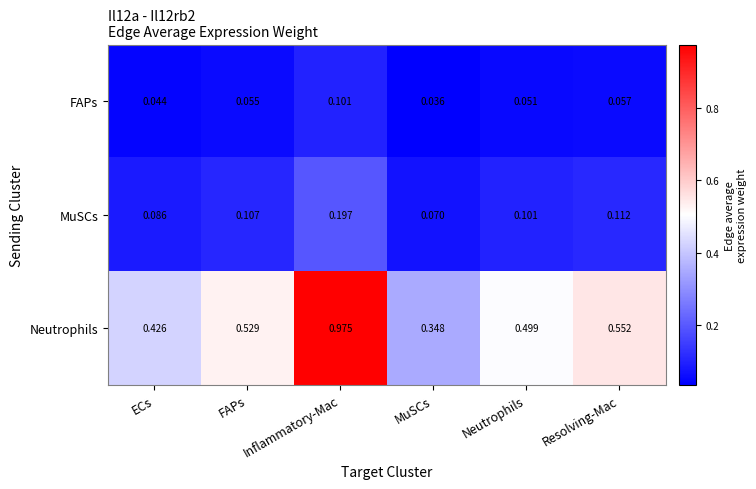

Which label corresponds to the largest value in the chart?

Inflammatory-Mac